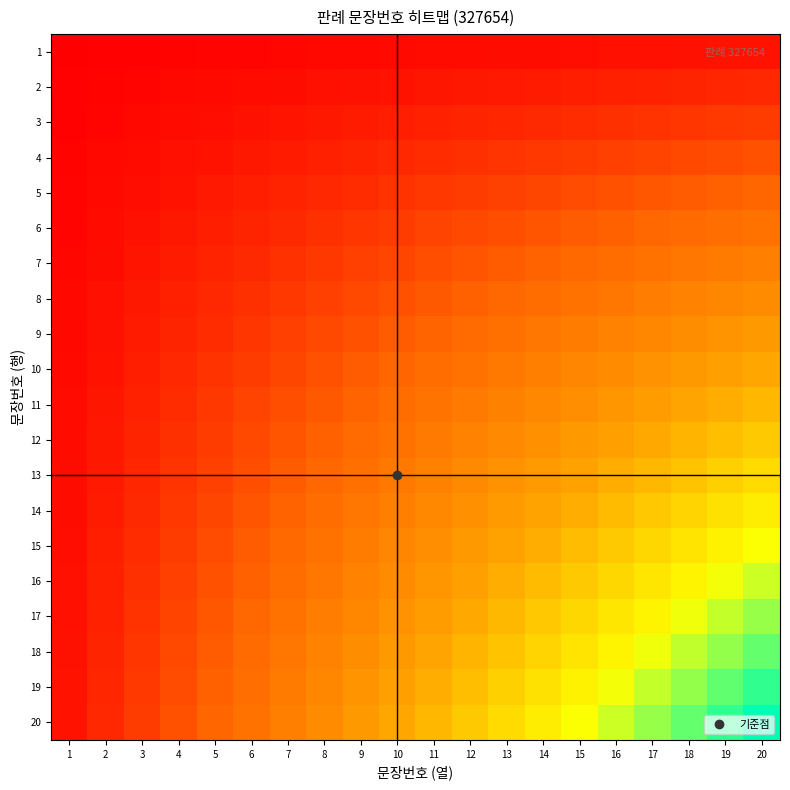

Which series changed the most between 1 and 10?

20